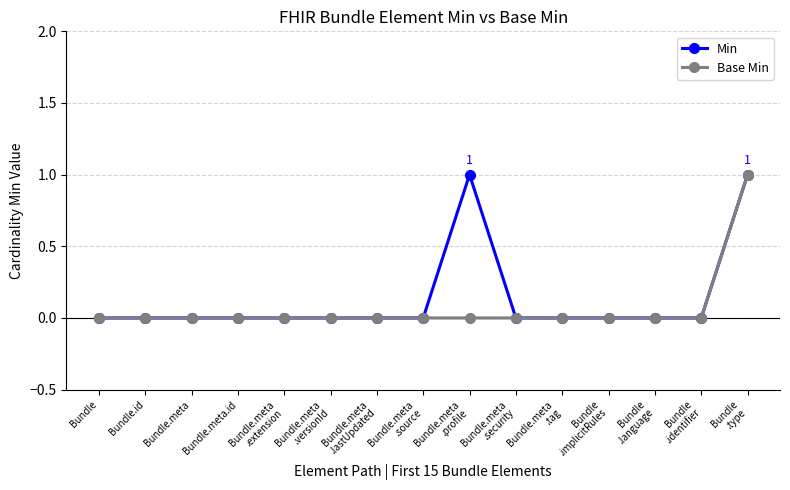

What is the label of the 2nd point from the right?

Bundle
.identifier